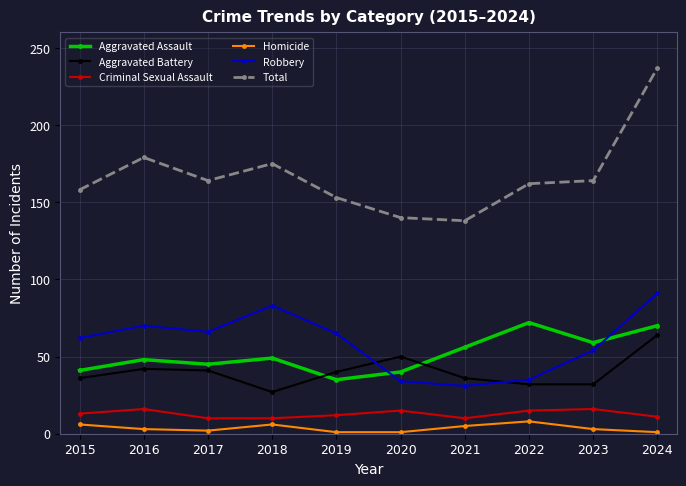

What is the value of the Total point at the 9th from the left?

164